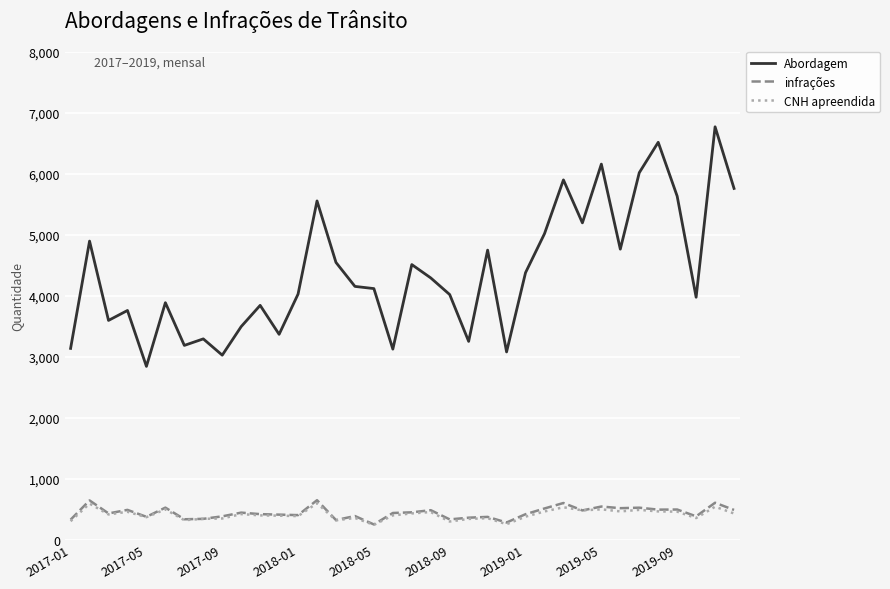

True or false: CNH apreendida and Abordagem cross at least once.

False